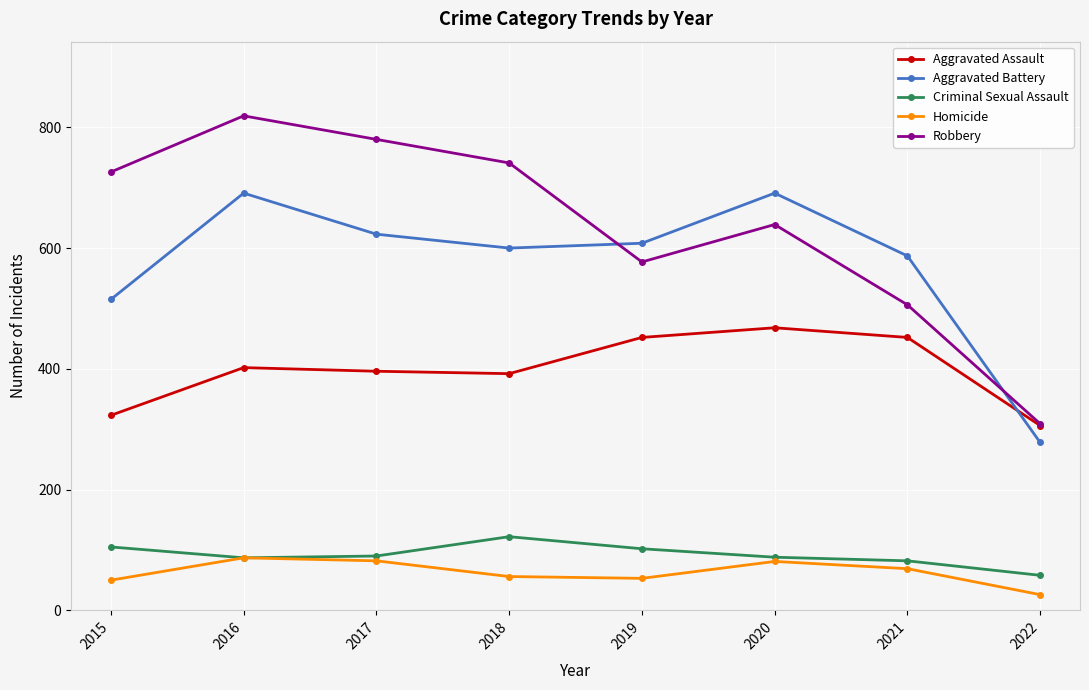

True or false: Homicide and Aggravated Battery cross at least once.

False